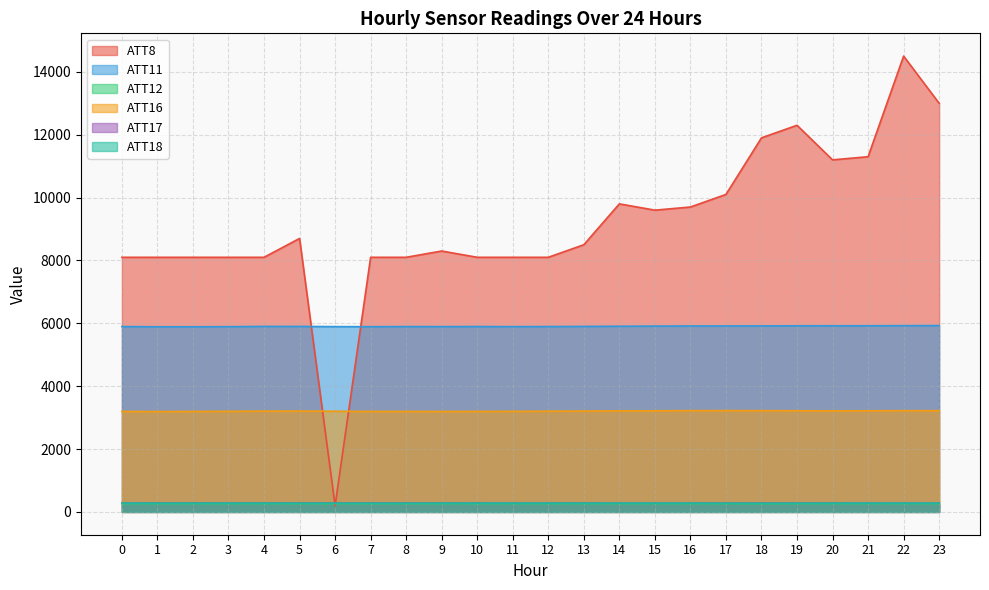

Does the chart have visible grid lines?

Yes